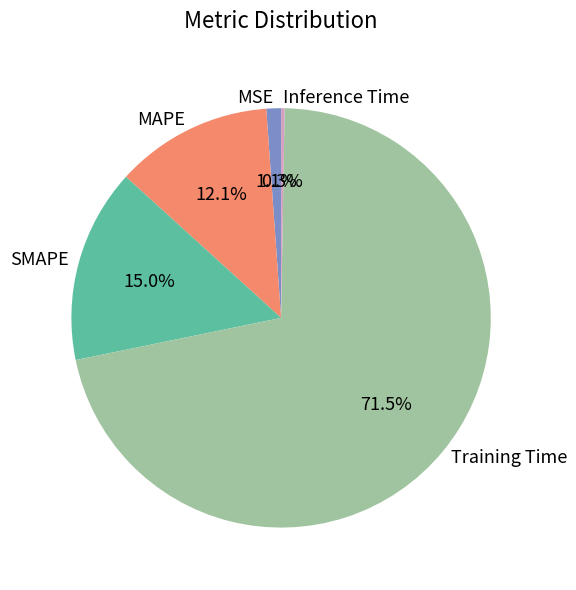

To the nearest percent, what portion does MSE represent?

1%